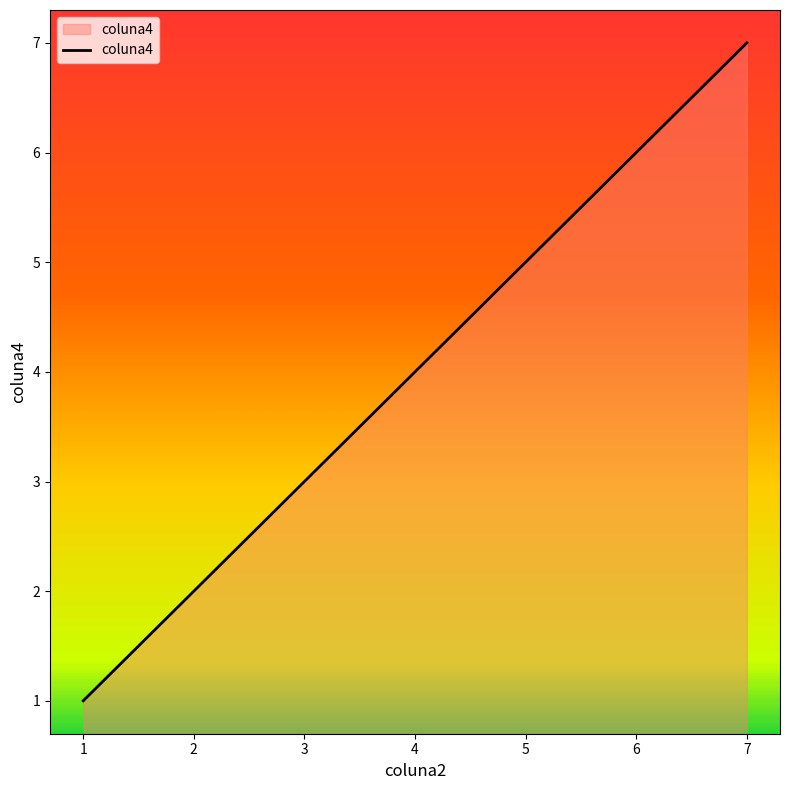

True or false: the data has more than 2 interior local peaks.

False